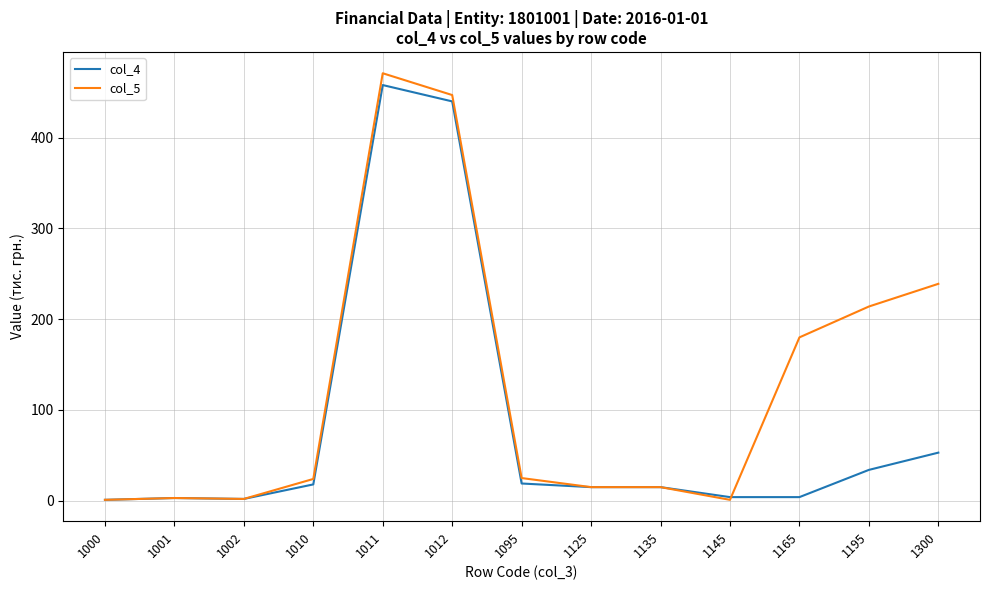

What is the average value of the col_5 series?

126